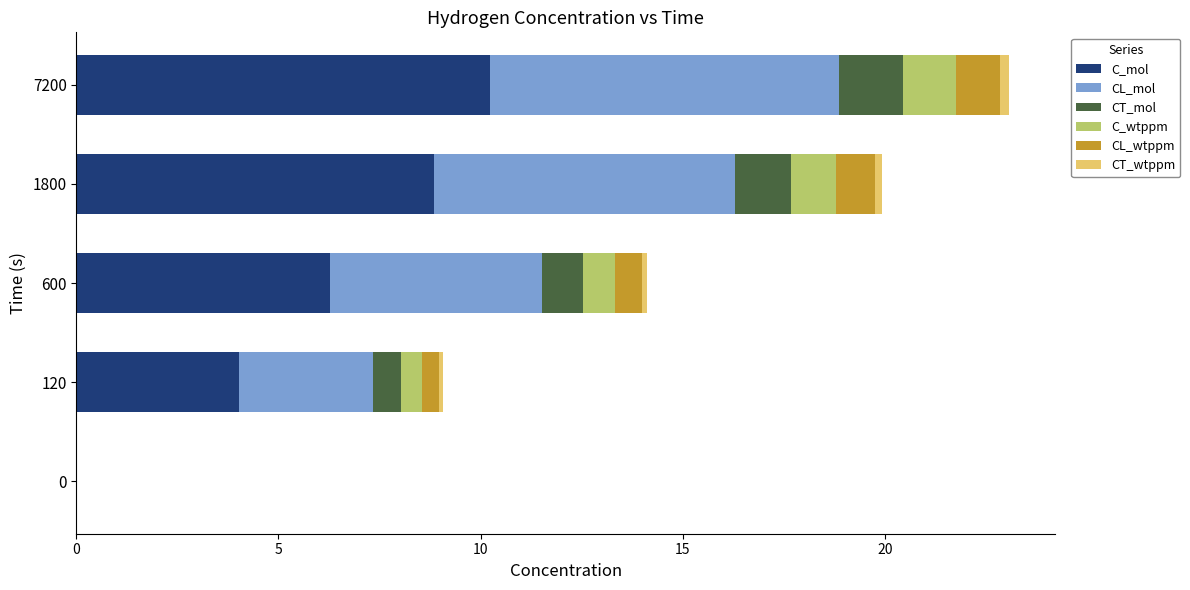

At which category is the sum across all series the highest?

7200